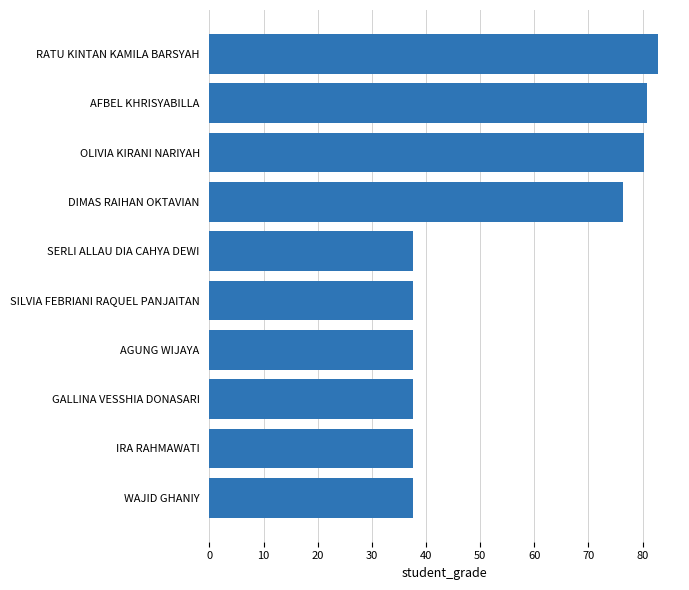

True or false: the data shows 37.5 at WAJID GHANIY.

True